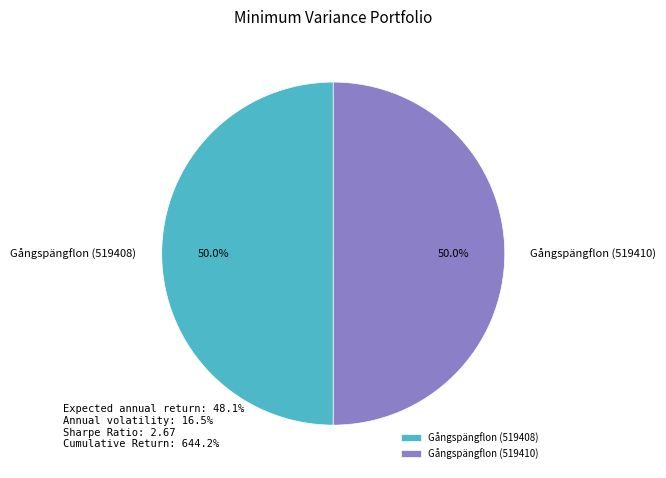

What portion of the pie excludes Gångspängflon (519408)?

50.0%